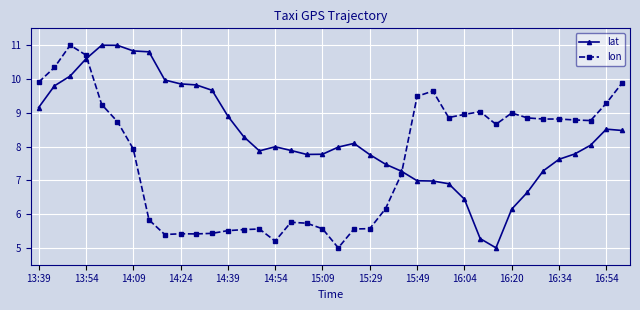

What is the greatest value displayed?

11.0